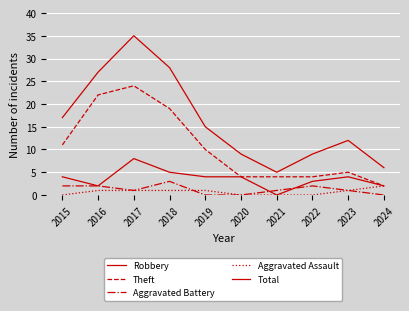

The value of Total at 2015 is 17. True or false?

True